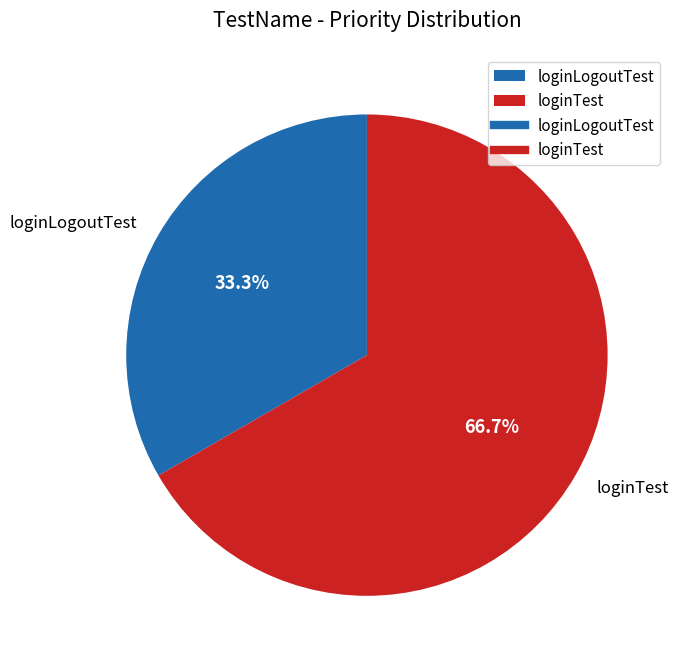

Is the sum of loginTest and loginLogoutTest greater than half?

Yes